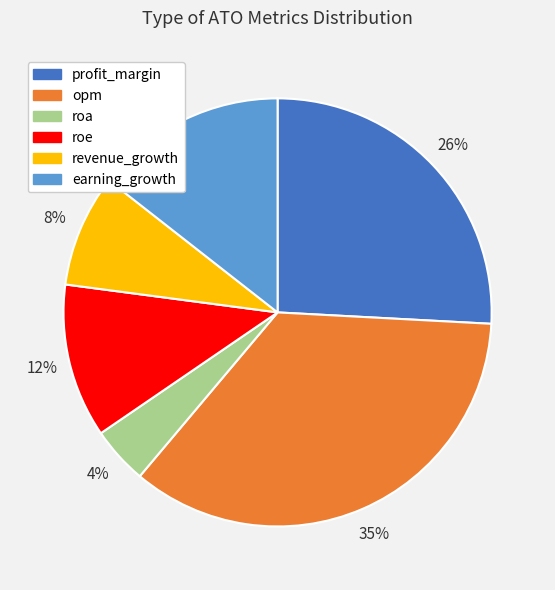

To the nearest percent, what is the difference between the revenue_growth and opm slice percentages?

27%